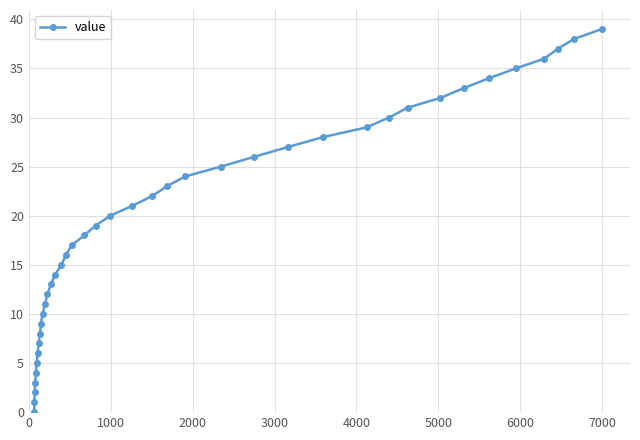

What is the difference between the second highest and minimum values?

38